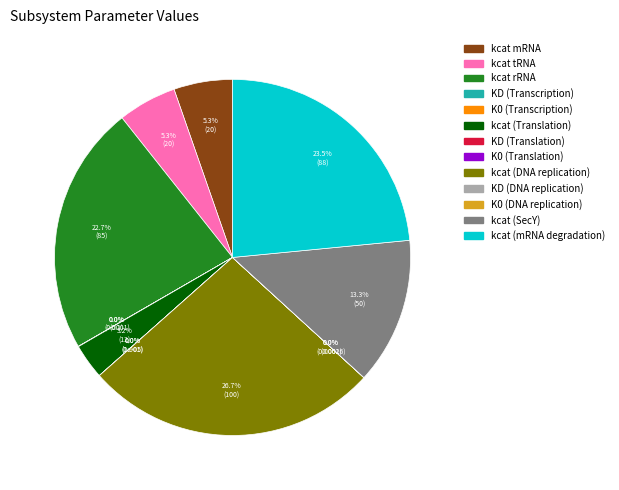

What is the change in value from kcat rRNA to KD (Transcription)?

-84.9